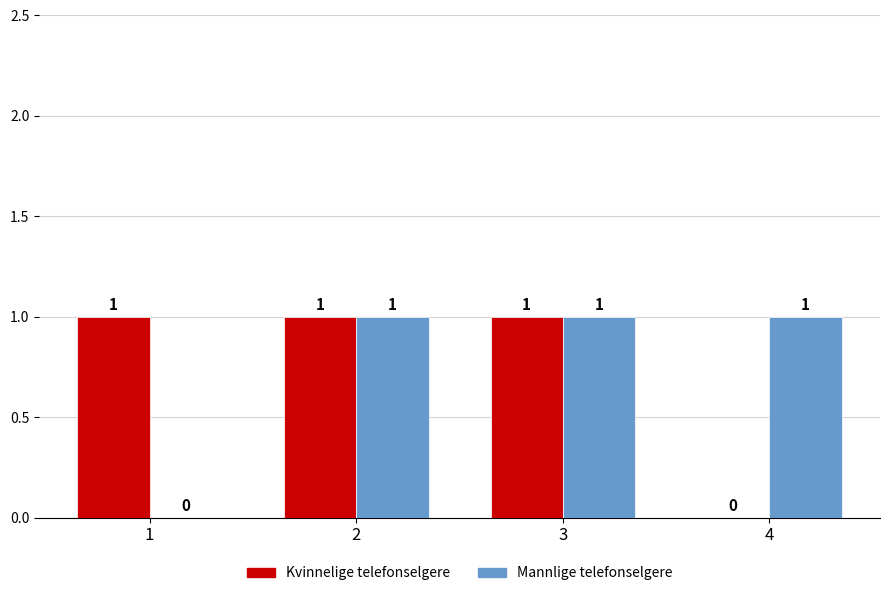

At which label is Mannlige telefonselgere closest to 0?

1